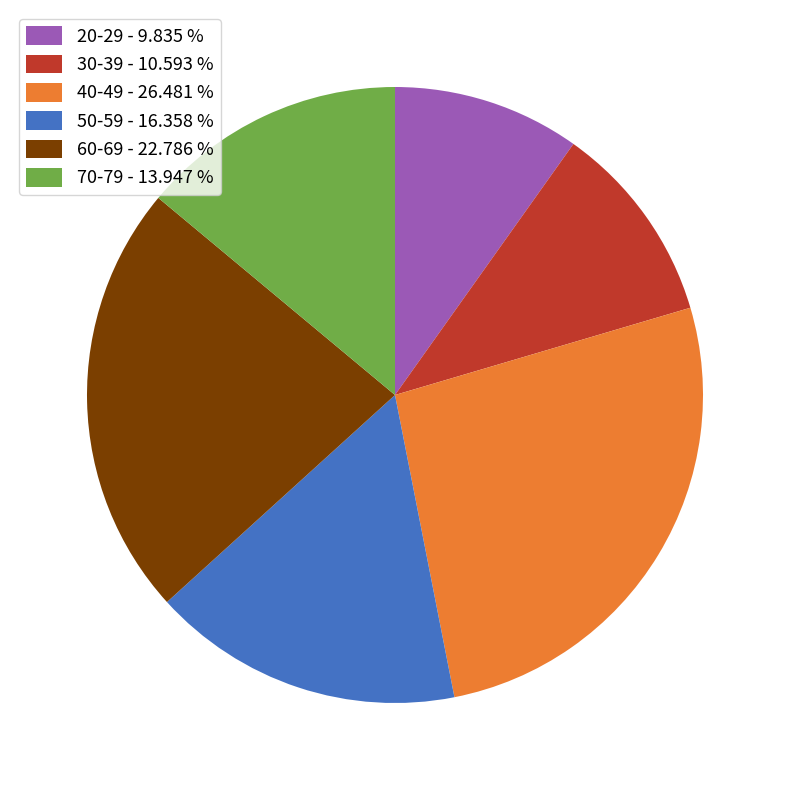

Which category has the smallest portion of the pie?

20-29